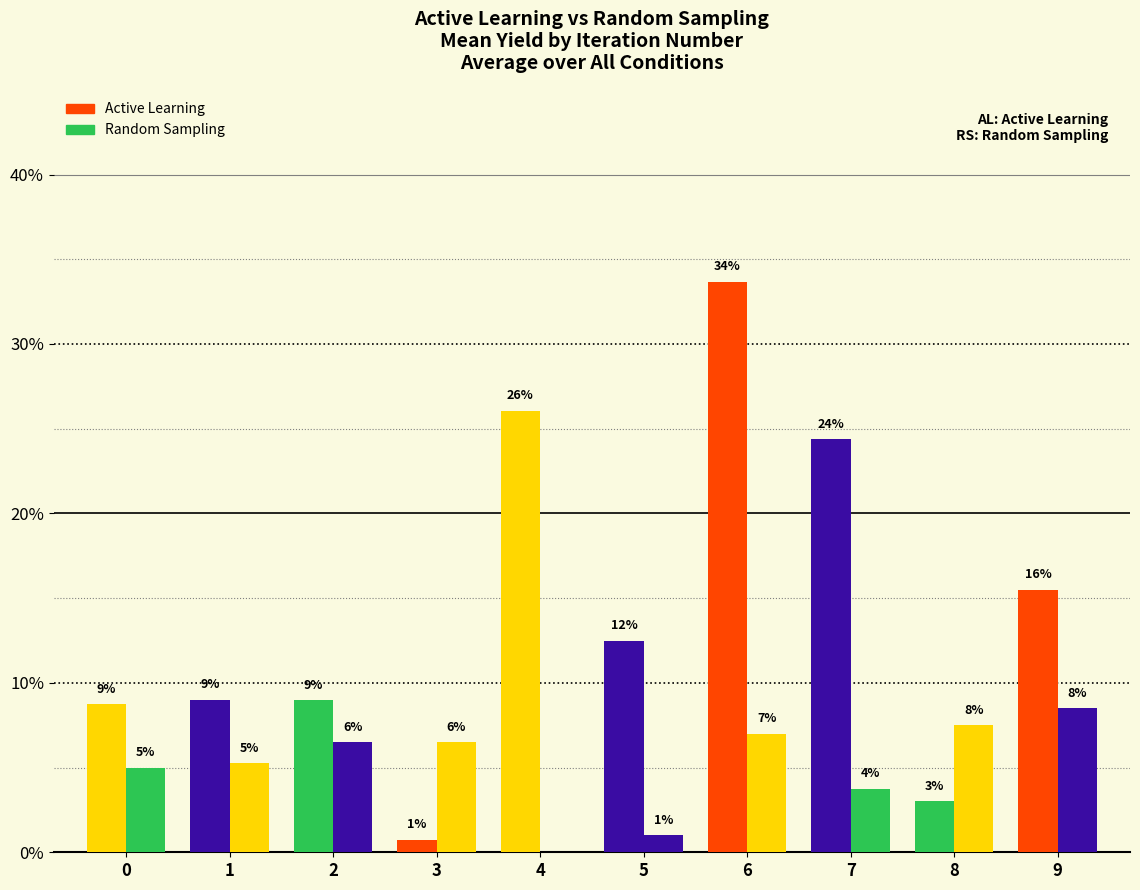

How many series are shown in this chart?

2